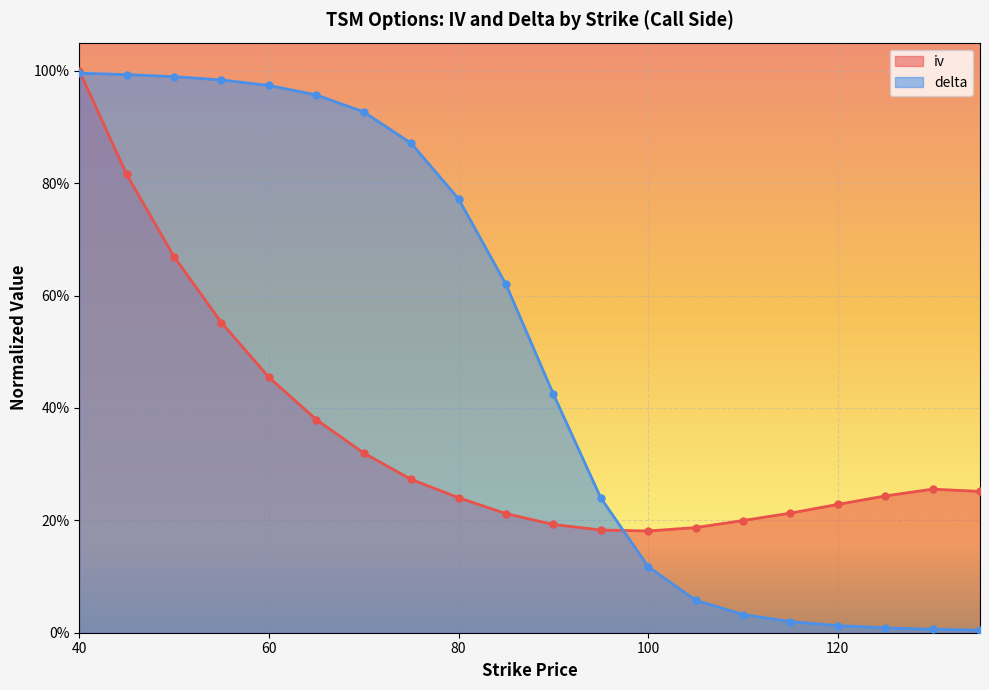

What is the sum of all delta values?

10.0